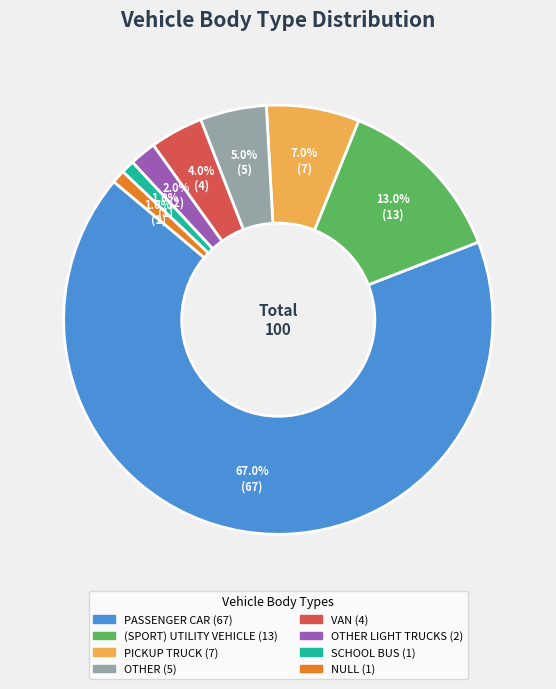

Is there any slice that represents more than half of the pie?

Yes